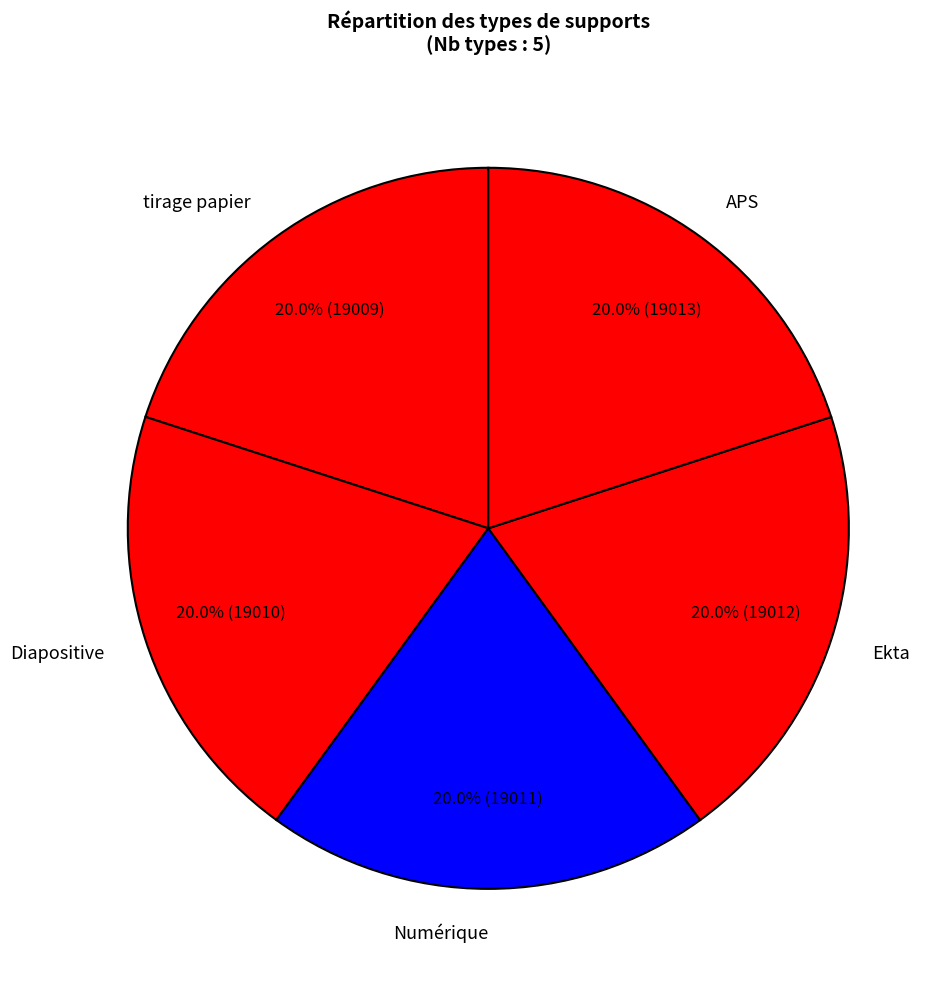

What percentage is the tirage papier slice, to the nearest percent?

20%